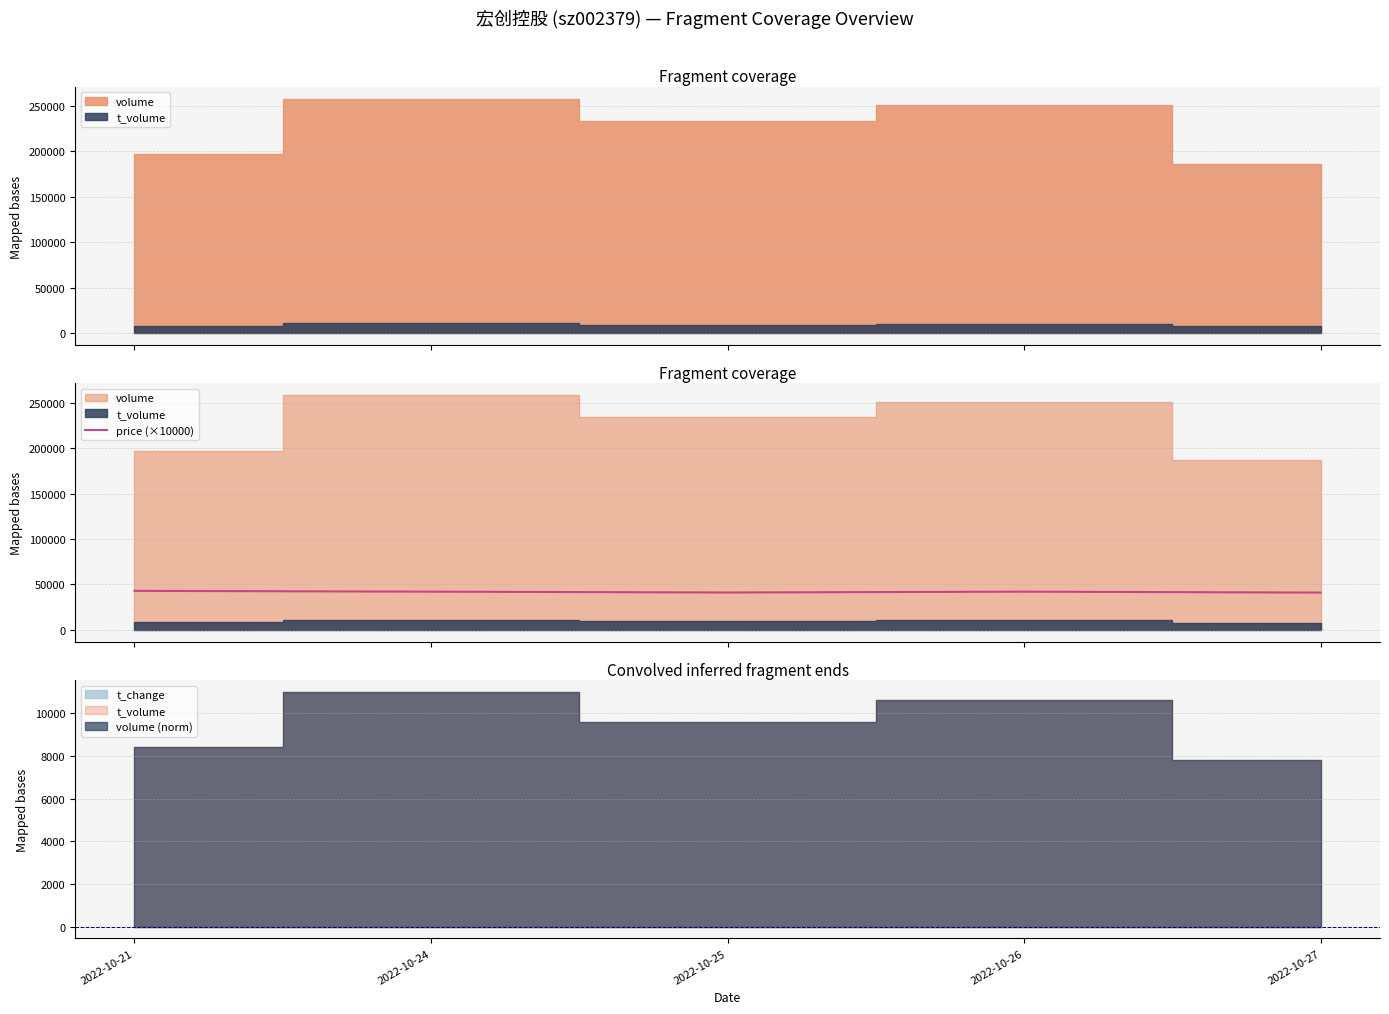

True or false: there are more than 2 points higher than both neighbors.

False